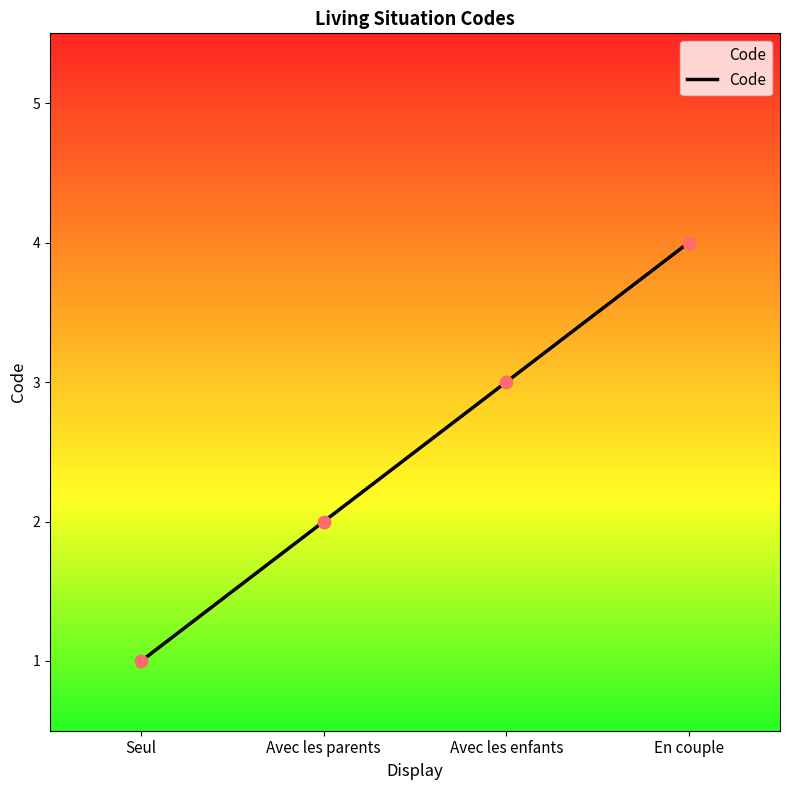

What is the change in value from Seul to Avec les enfants?

+2